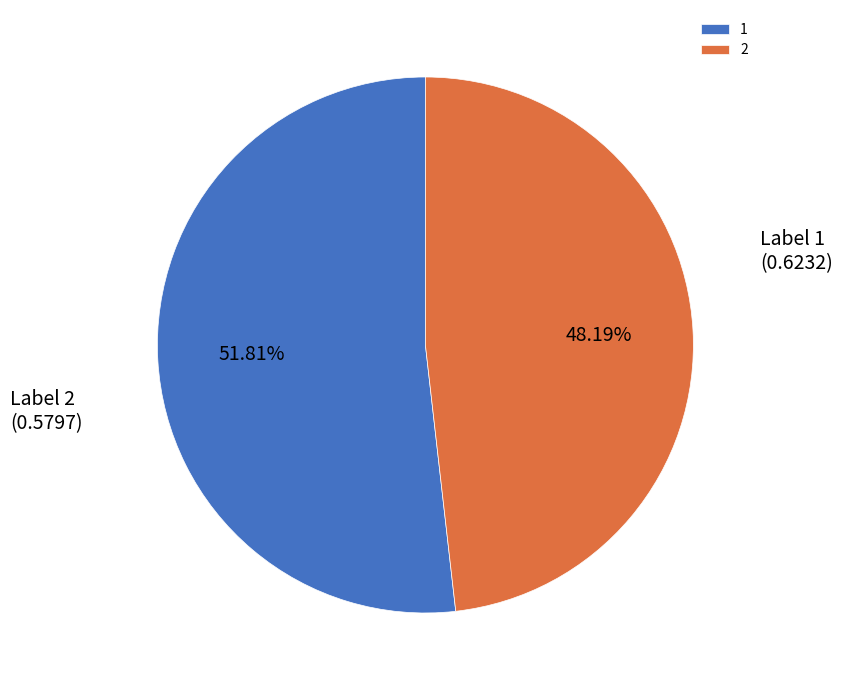

The 2 slice represents 56% of the pie. True or false?

False